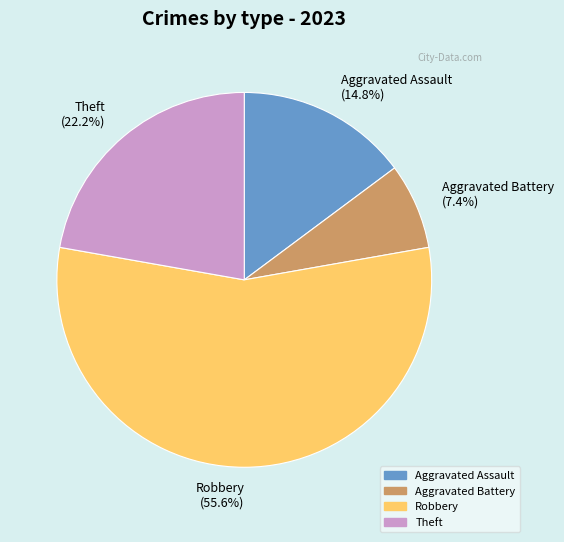

Combined, what portion of the pie is Aggravated Assault (14.8%) and Aggravated Battery (7.4%)?

22.2%